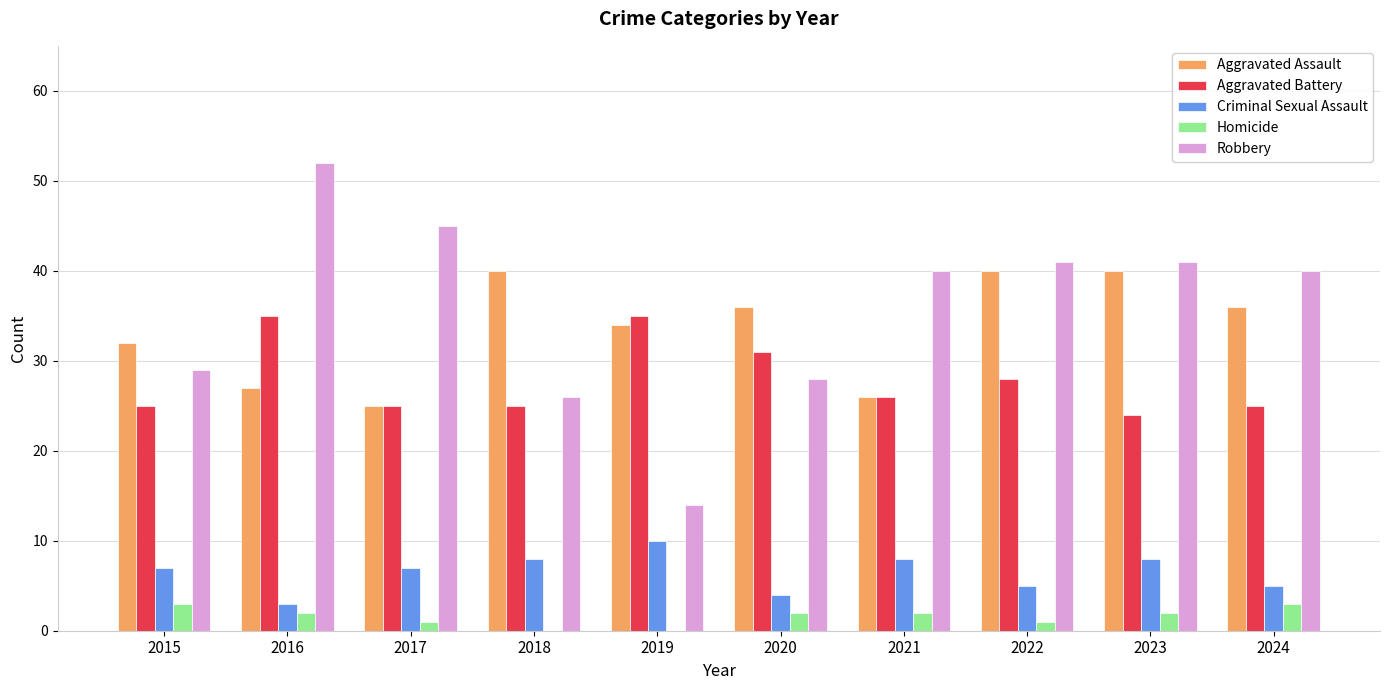

How many distinct data groups are displayed?

5